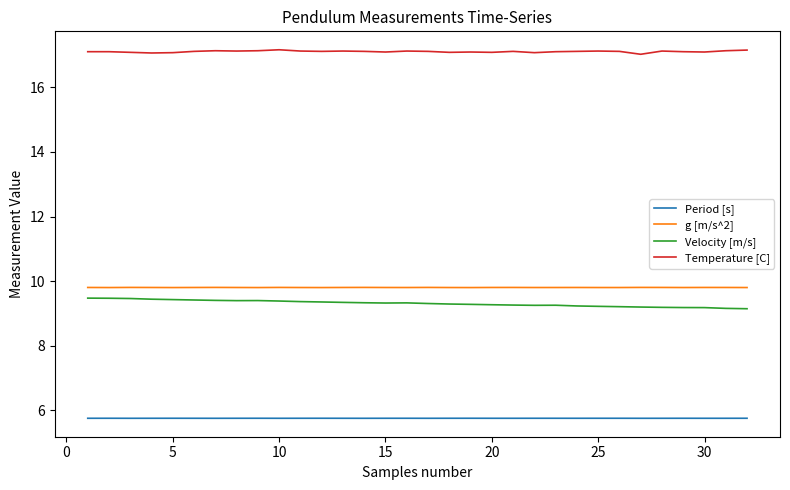

True or false: Velocity [m/s] and Temperature [C] intersect in this chart.

False